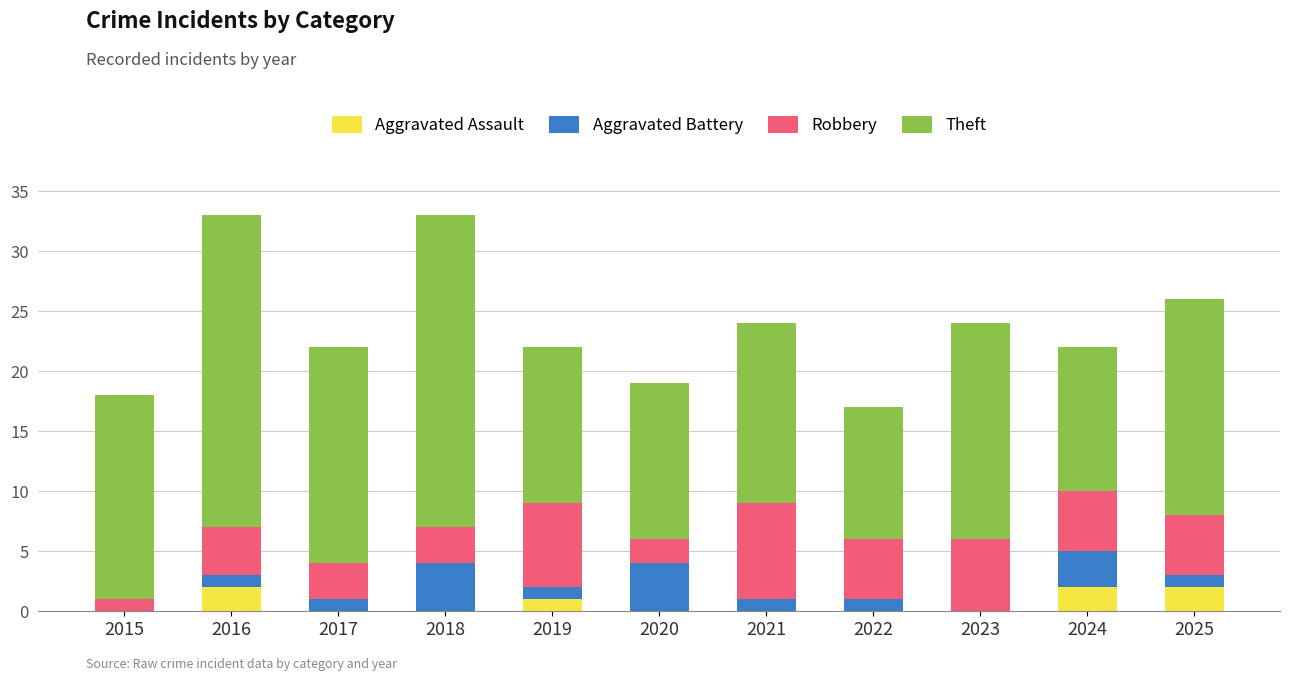

Are the bars grouped side by side (vs. stacked)?

No